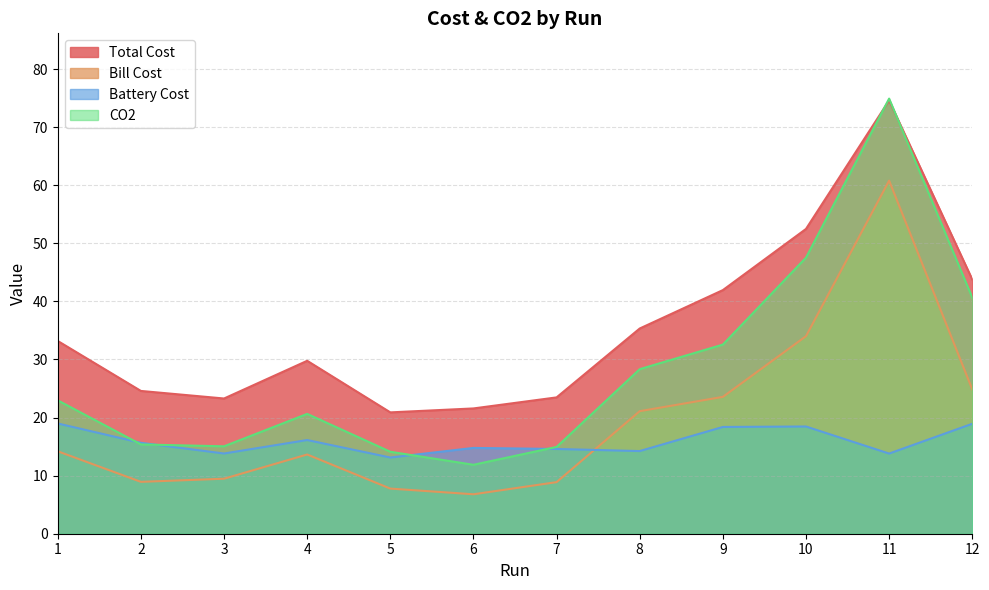

Rank the series by their maximum value, from highest to lowest.

CO2, Total Cost, Bill Cost, Battery Cost